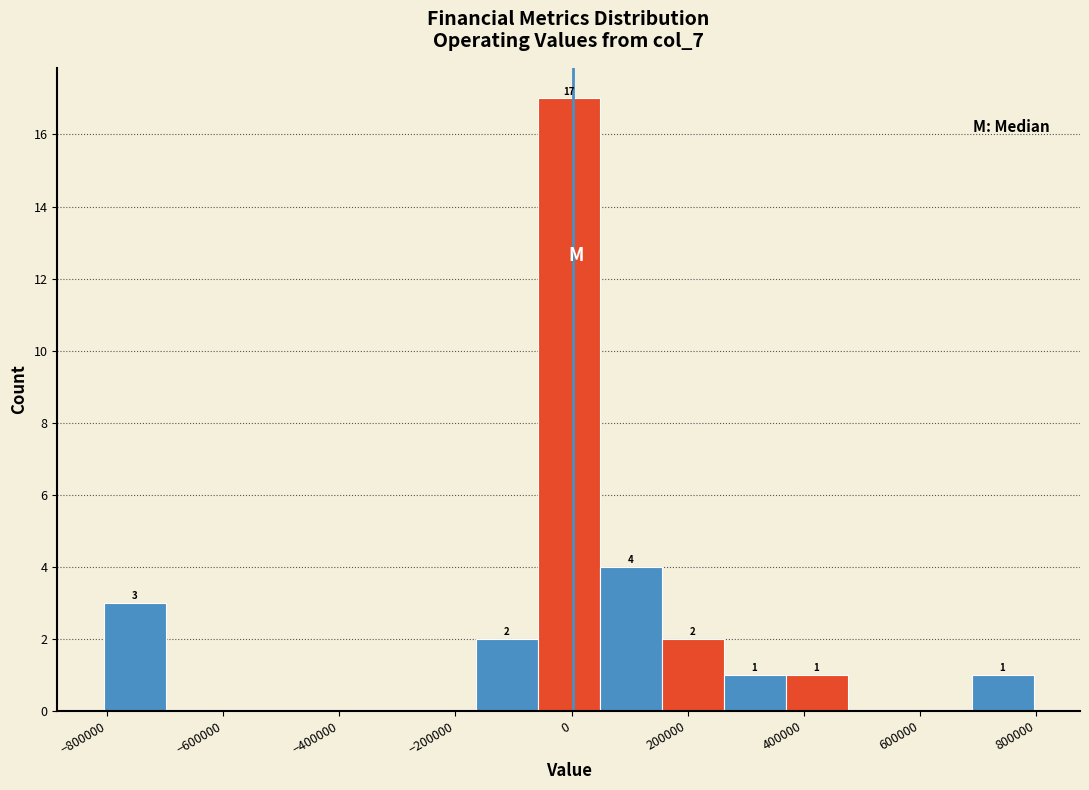

Over which range of the x-axis is the bar tallest?

-60000 to 40000